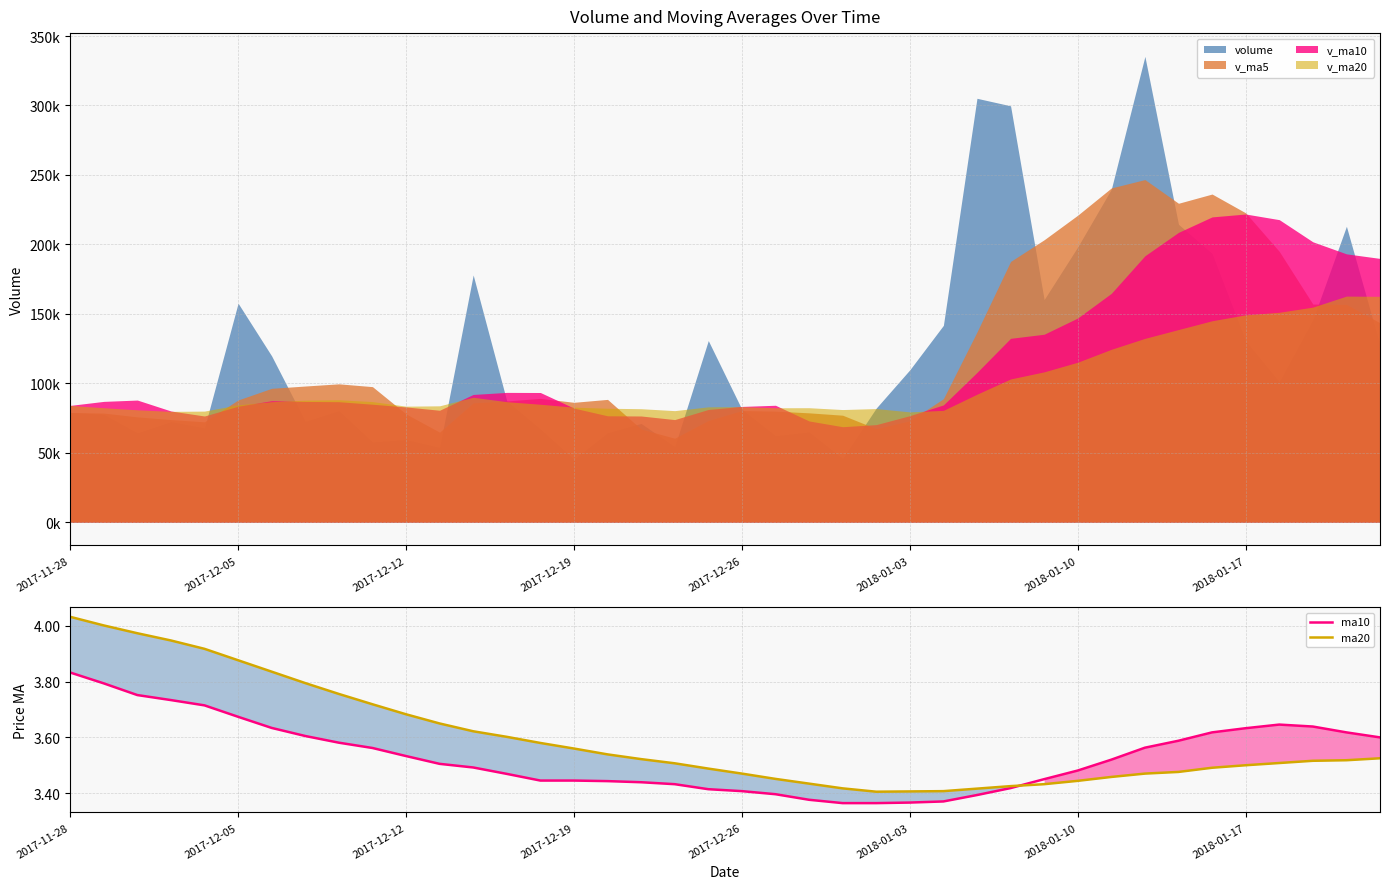

Between 16 and 17, which series saw the biggest shift?

ma20